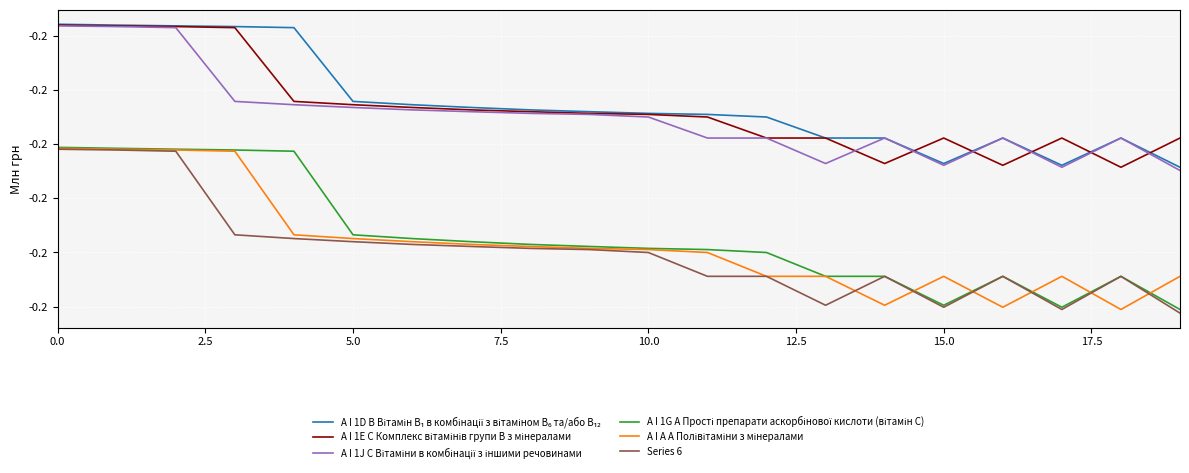

Which series has the widest spread of values?

Series 6